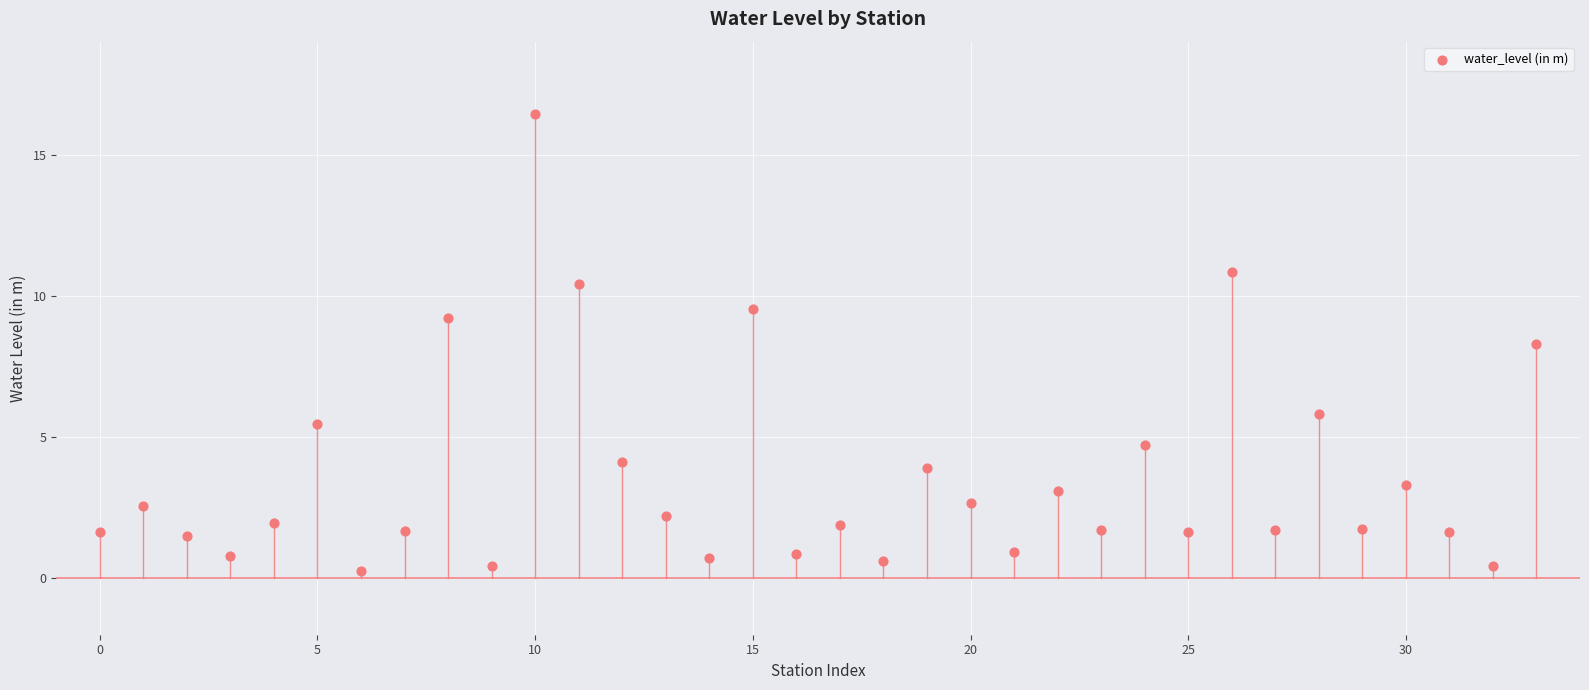

What is the range of Y values (max minus min)?

16.2